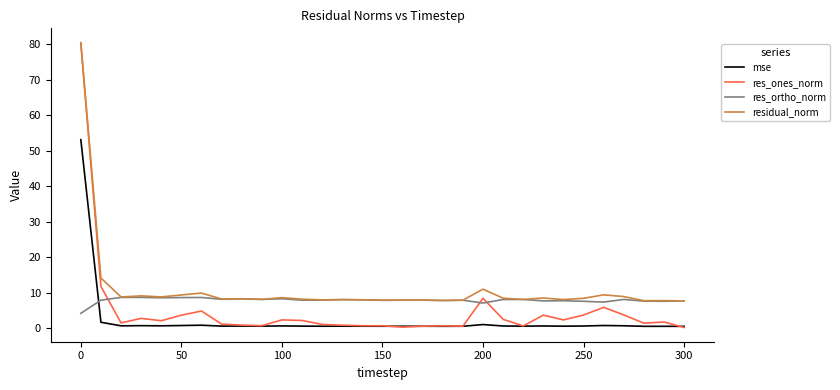

What is the highest value of the residual_norm series?

80.5